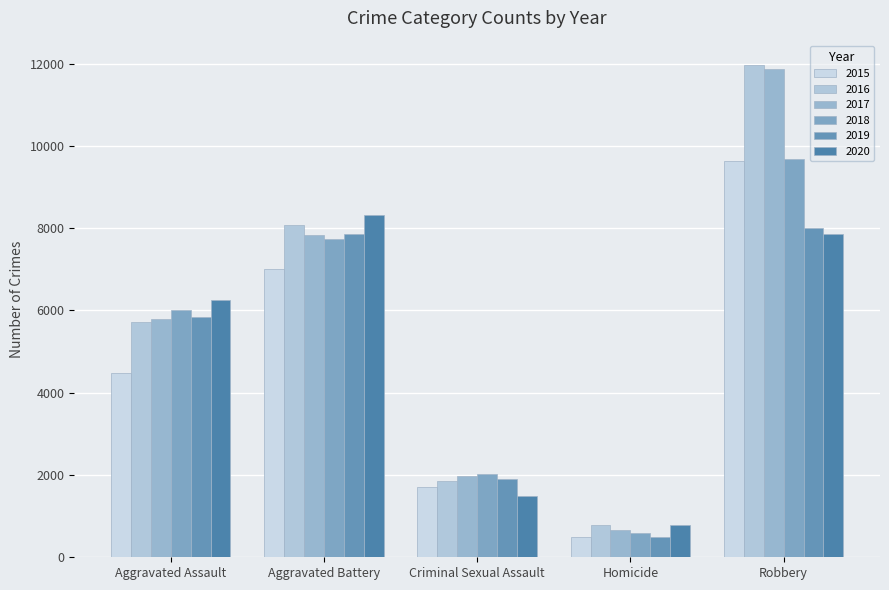

What is the label of the 3rd bar from the left?

Criminal Sexual Assault